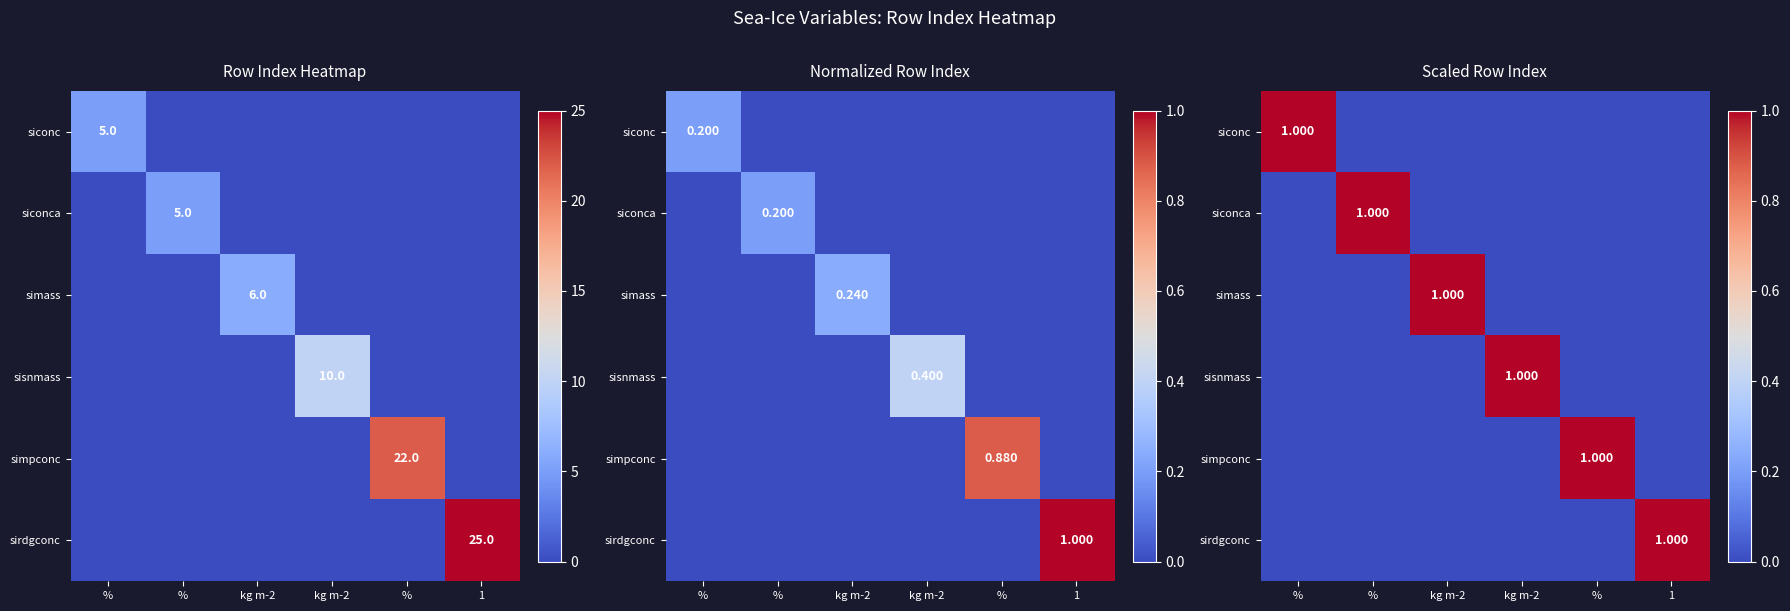

What is the difference between the simass values at kg m-2 and %?

1